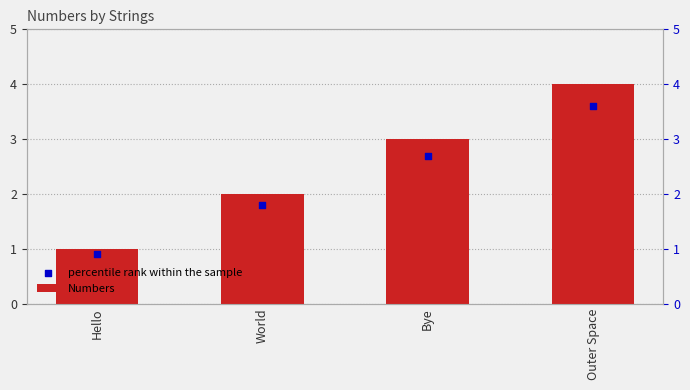

What is the total value across all series at World?

3.8